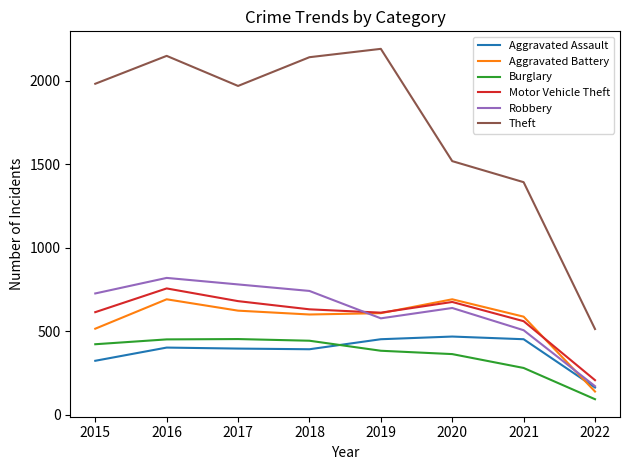

What is the minimum value shown in the chart?

93